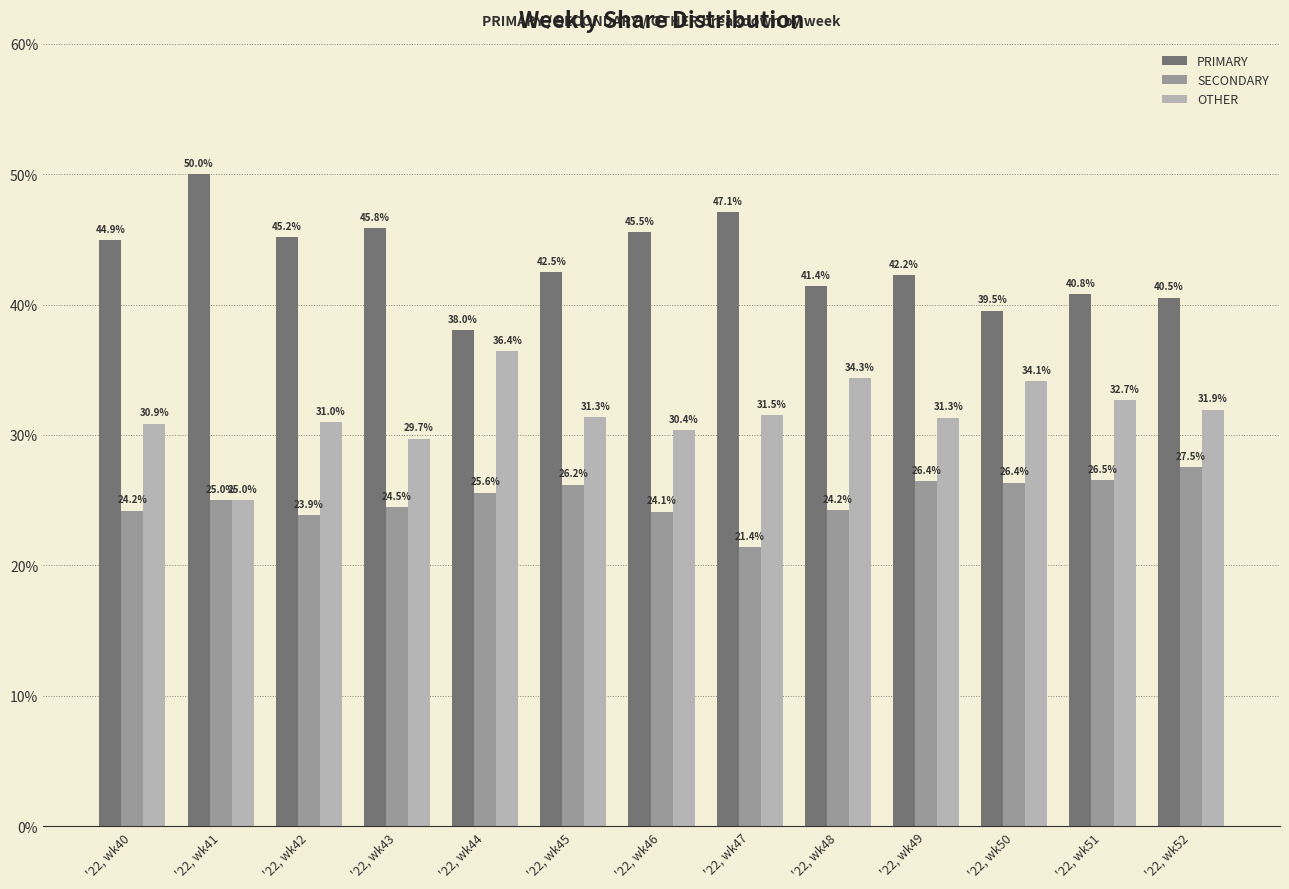

What is the minimum value shown in the chart?

21.4